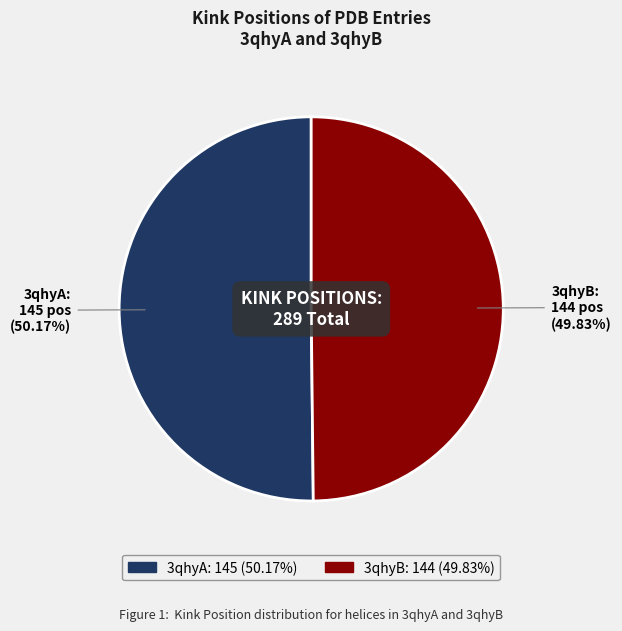

Count the number of slices in the pie.

2